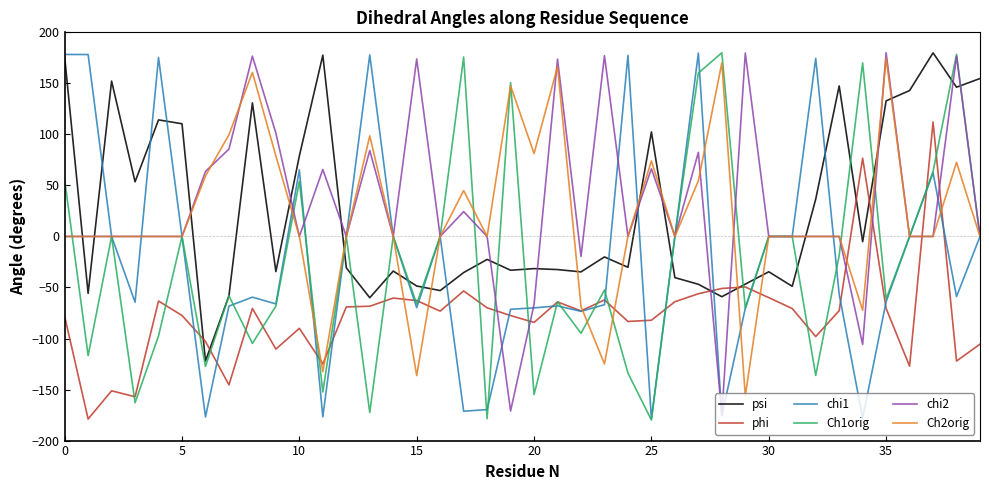

True or false: chi2 and phi intersect in this chart.

True